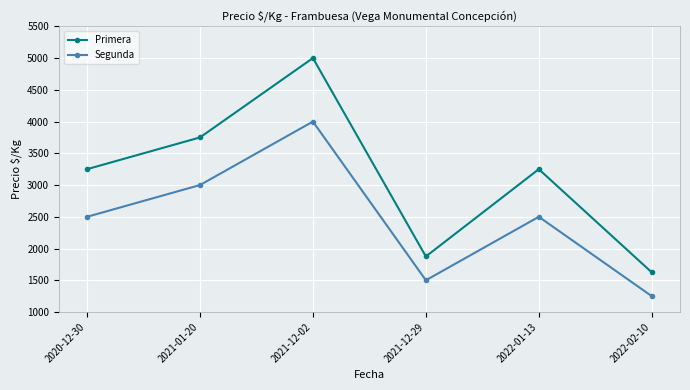

List the series in order of their peak value, lowest first.

Segunda, Primera